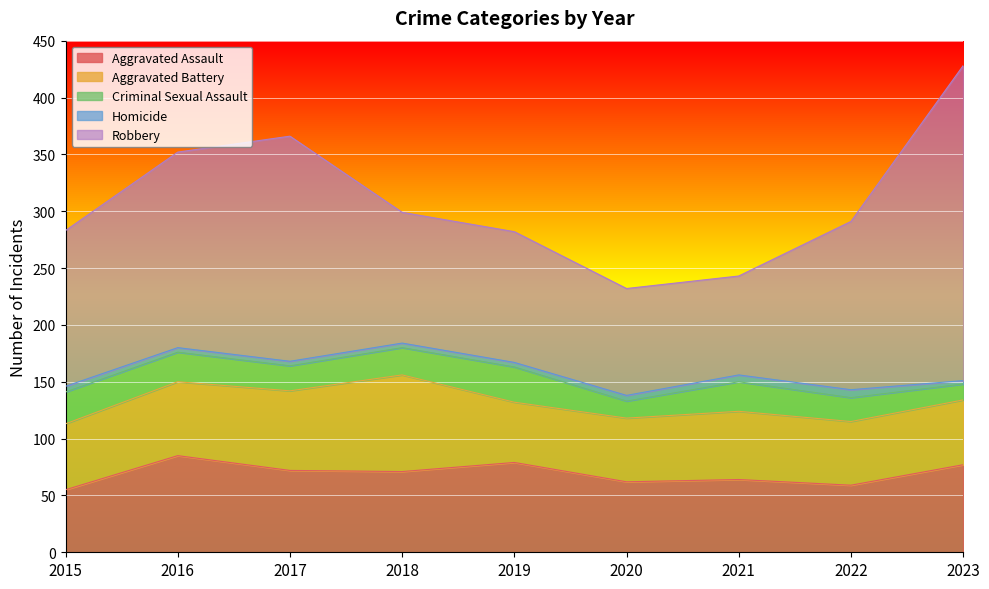

Which category has the highest value across all series?

2023